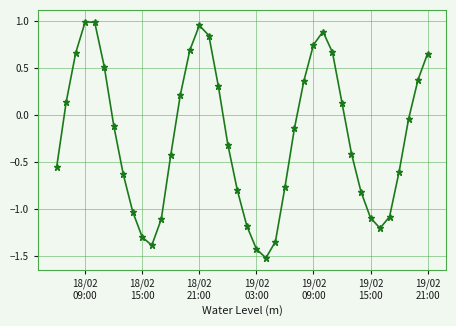

What is the minimum value shown in the chart?

-1.5